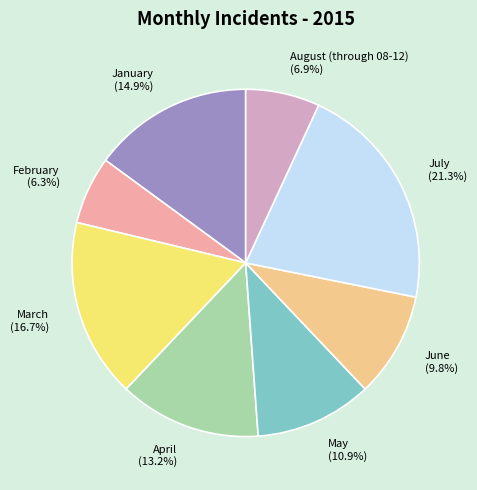

Do March and April together represent more than half of the pie?

No